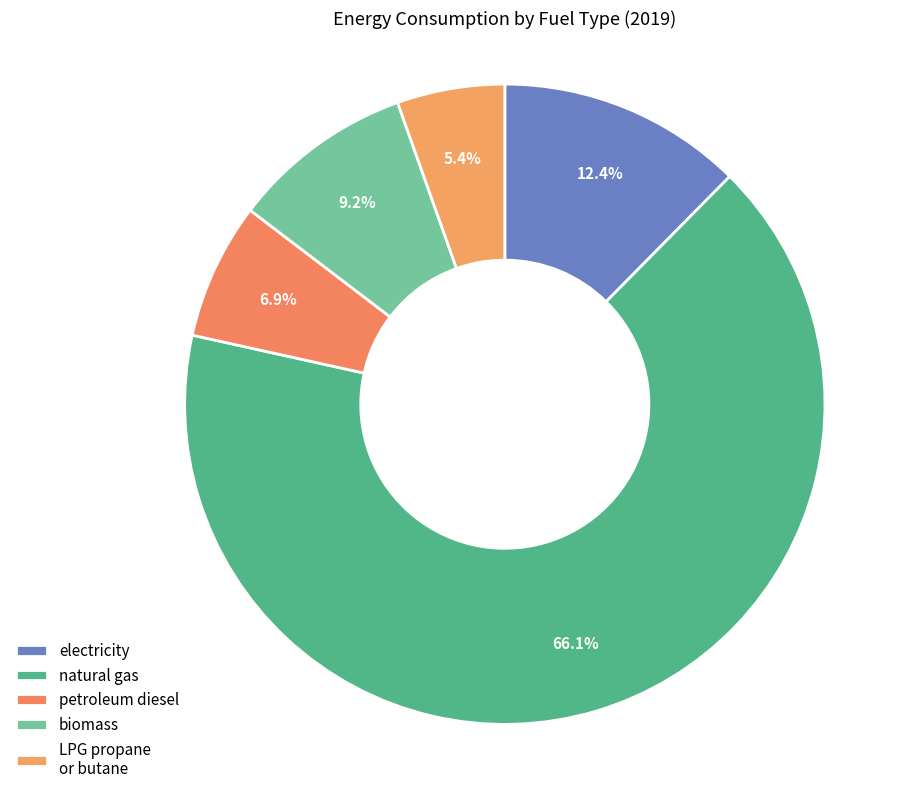

How many segments does this pie chart have?

5